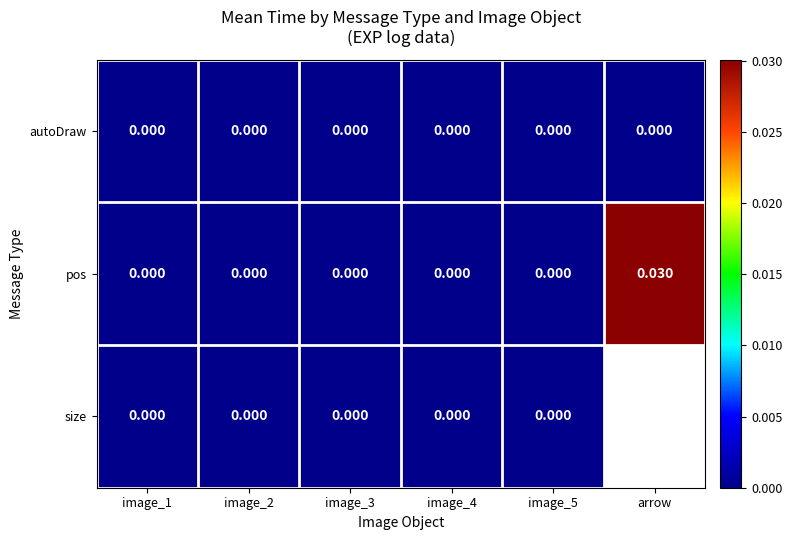

True or false: pos has a value of 0.0 at image_4.

True